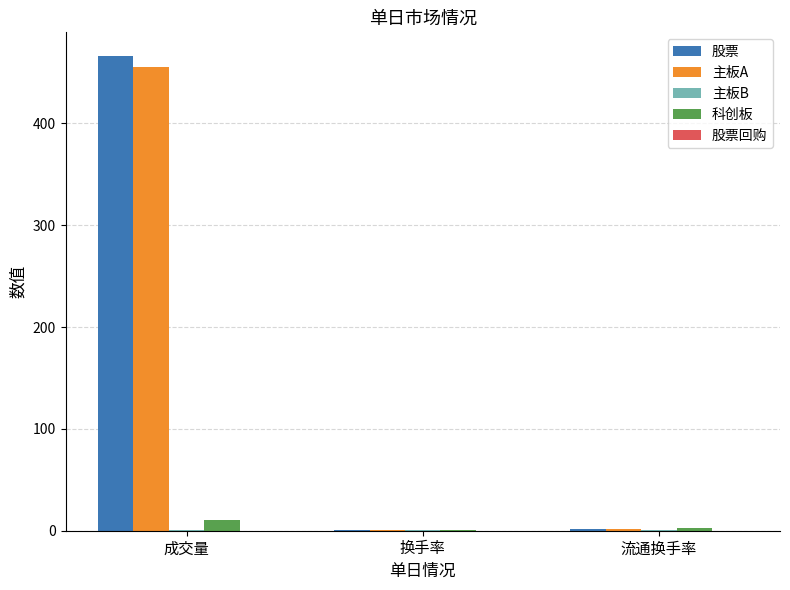

What is the greatest value displayed?

466.0